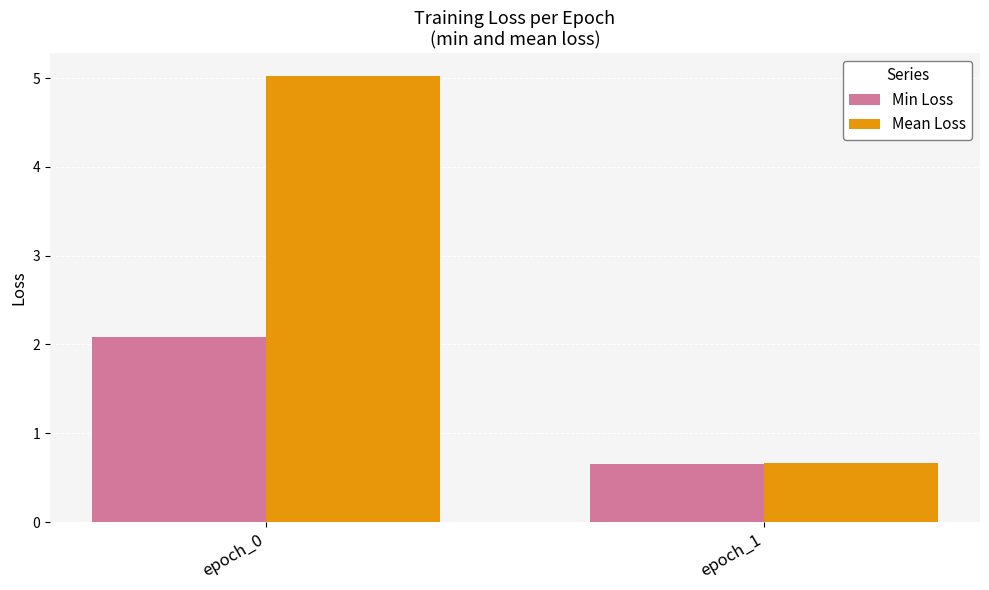

Which series has the largest range (max minus min)?

Mean Loss